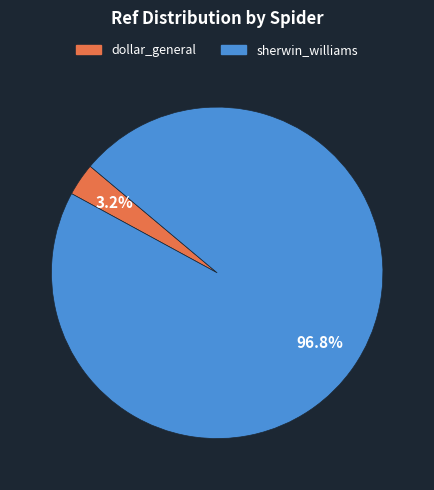

Which slice is the smallest?

dollar_general